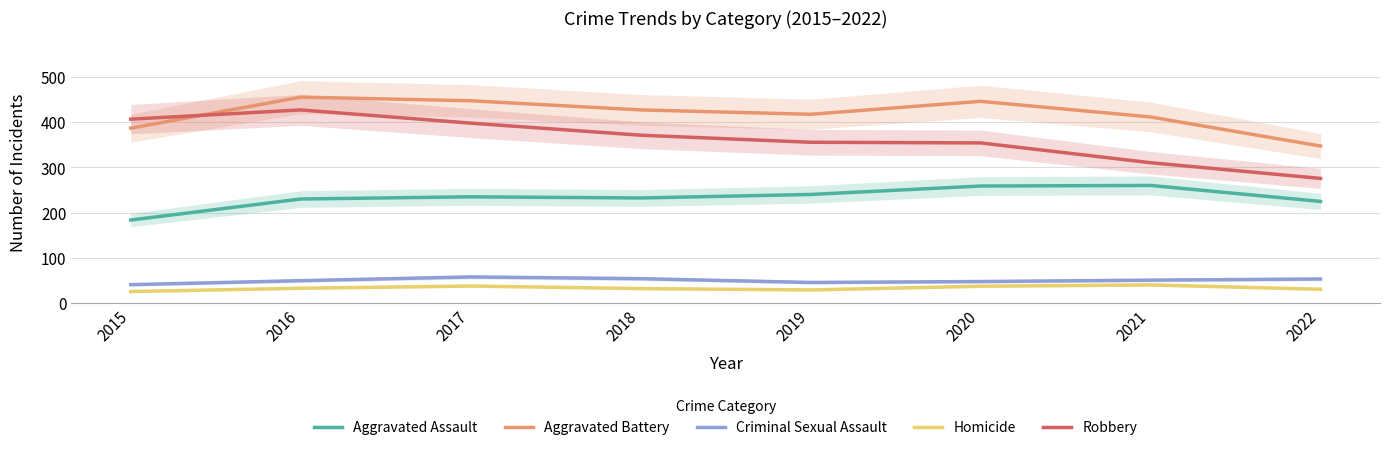

Count the number of data series in this chart.

5